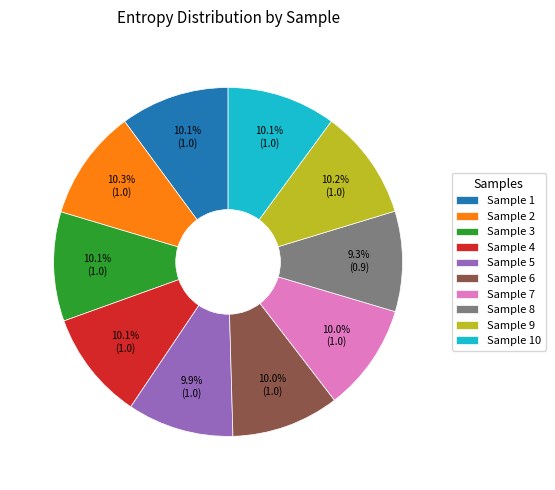

Does any single category account for the majority?

No